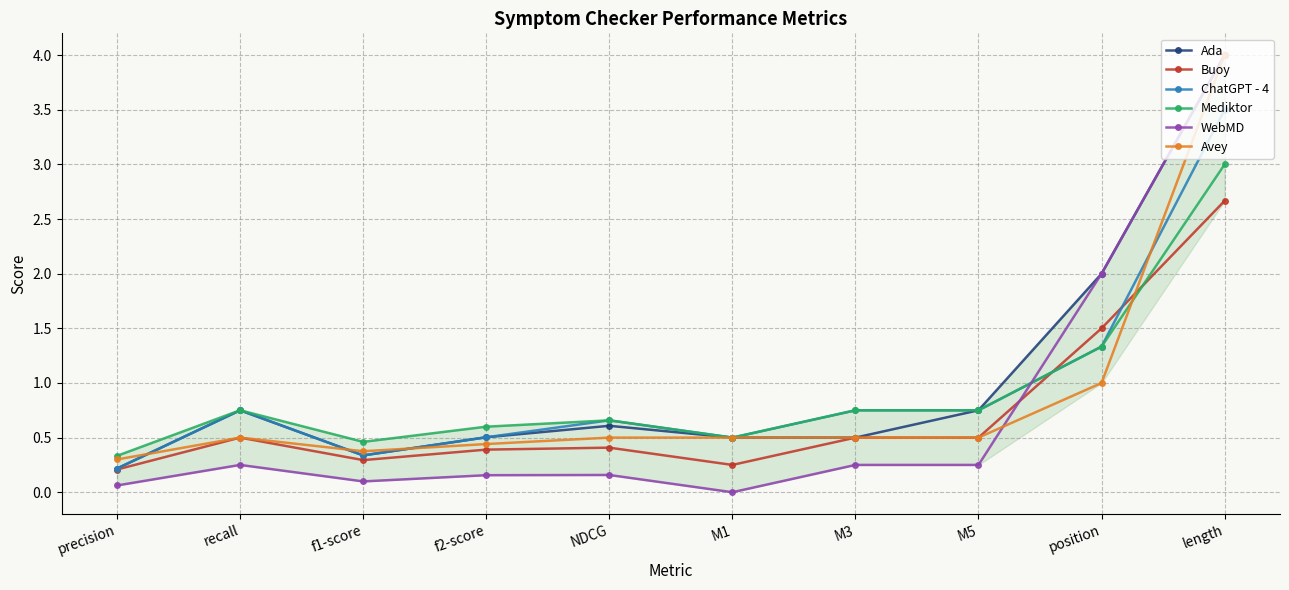

Reading left to right, transcribe all the data shown in this chart.

Ada: 0.2	0.8	0.3	0.5	0.6	0.5	0.5	0.8	2.0	4.0
Buoy: 0.2	0.5	0.3	0.4	0.4	0.2	0.5	0.5	1.5	2.7
ChatGPT - 4: 0.2	0.8	0.3	0.5	0.7	0.5	0.8	0.8	1.3	3.5
Mediktor: 0.3	0.8	0.5	0.6	0.7	0.5	0.8	0.8	1.3	3.0
WebMD: 0.1	0.2	0.1	0.2	0.2	0.0	0.2	0.2	2.0	4.0
Avey: 0.3	0.5	0.4	0.4	0.5	0.5	0.5	0.5	1.0	4.0